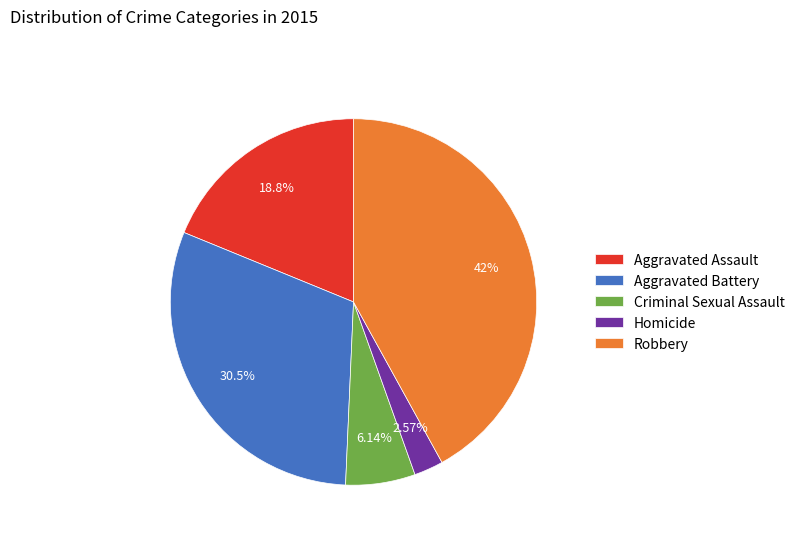

What is the ratio of the value at Robbery to the value at Criminal Sexual Assault?

6.8